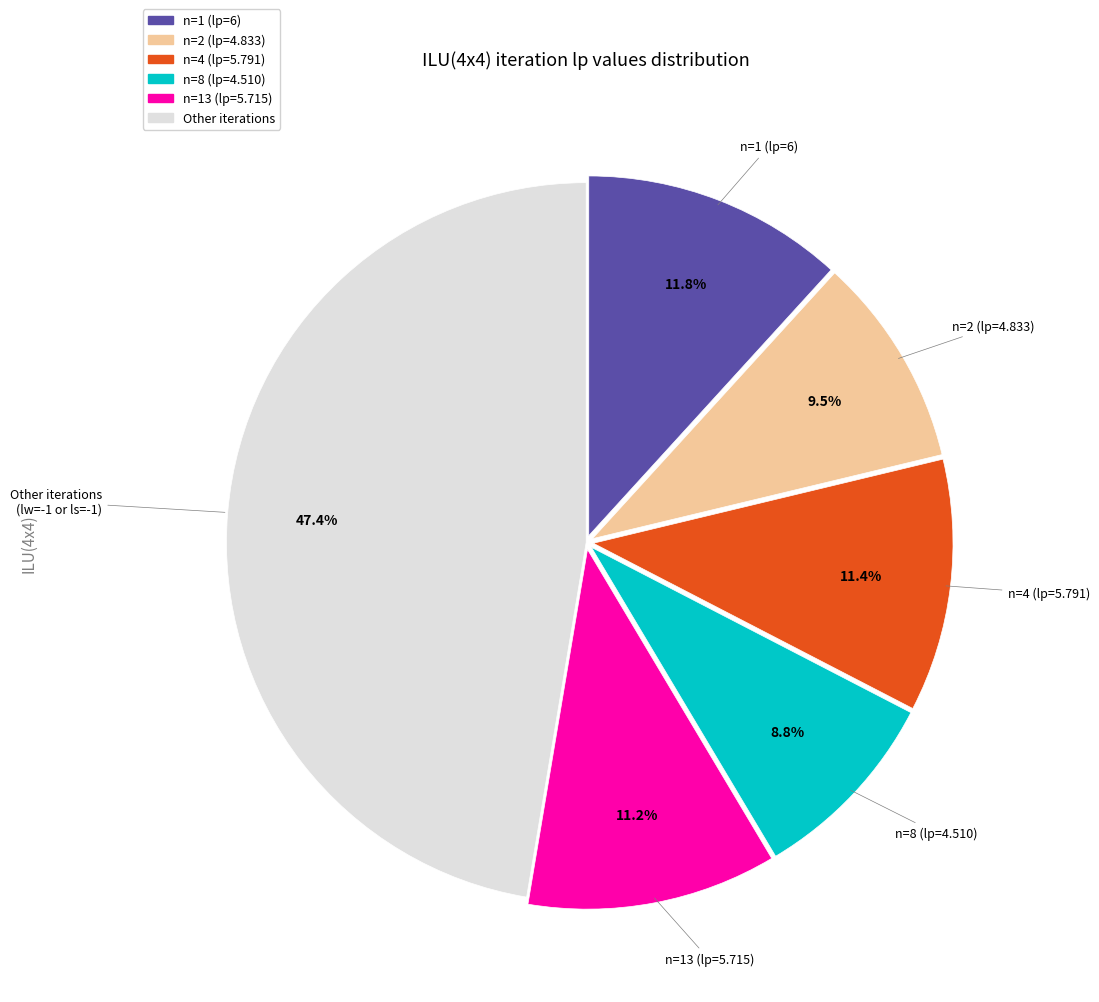

Is there a majority slice in this chart?

No